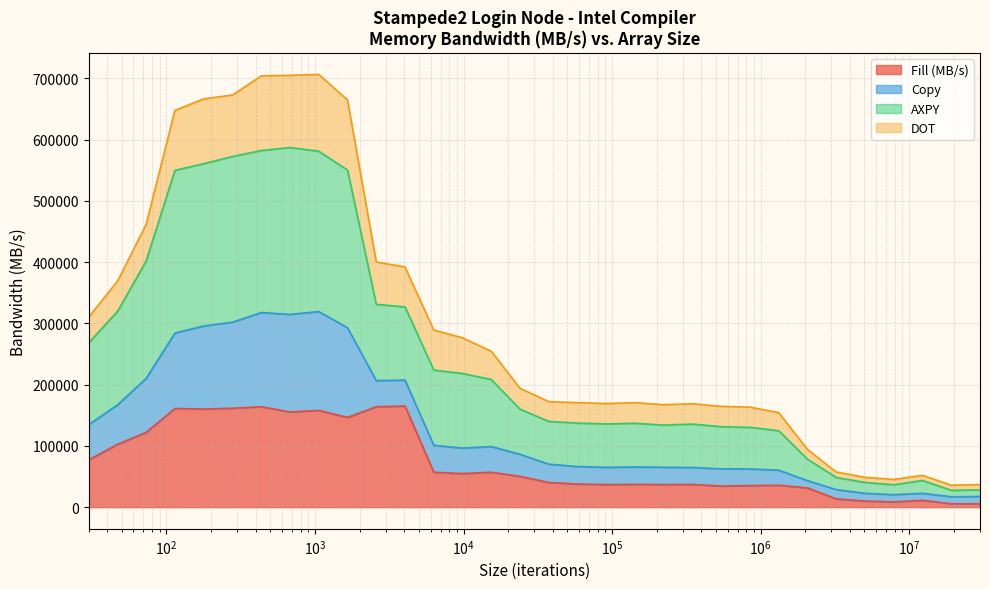

At which label does Fill (MB/s) first exceed 50353?

30